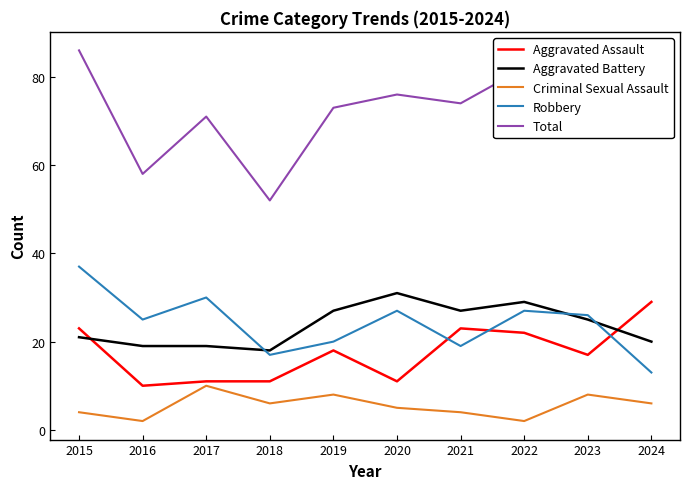

What is the difference between the Aggravated Battery values at 2017 and 2021?

8